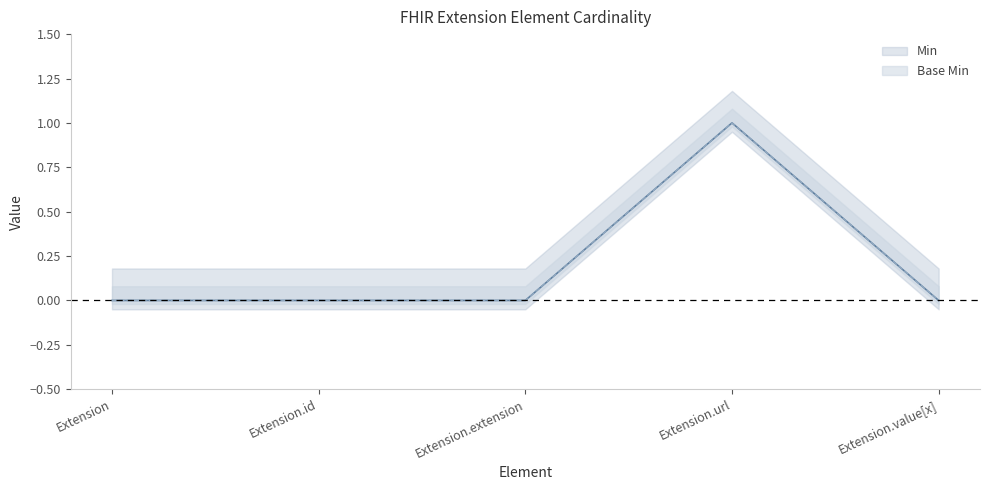

What is the highest value of the Base Min series?

1